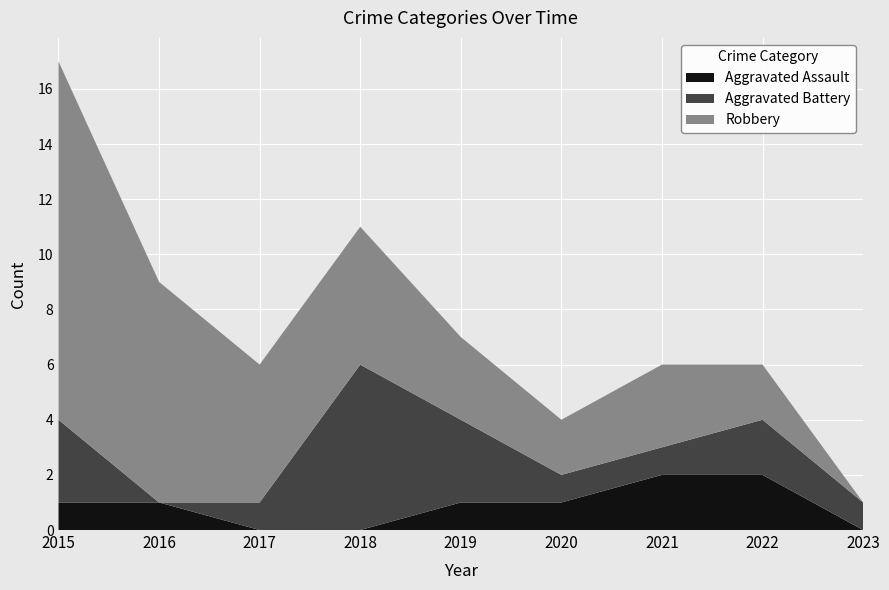

Reading left to right, list all the values displayed in this chart.

Aggravated Assault: 1	1	0	0	1	1	2	2	0
Aggravated Battery: 3	0	1	6	3	1	1	2	1
Robbery: 13	8	5	5	3	2	3	2	0